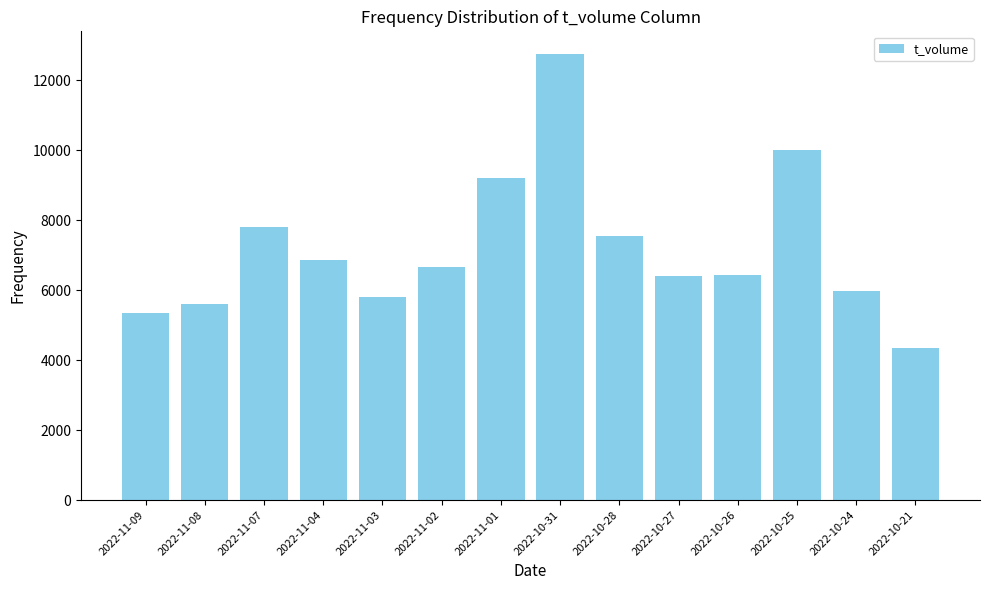

What is the sum of the values at 2022-11-04 and 2022-10-24?

12844